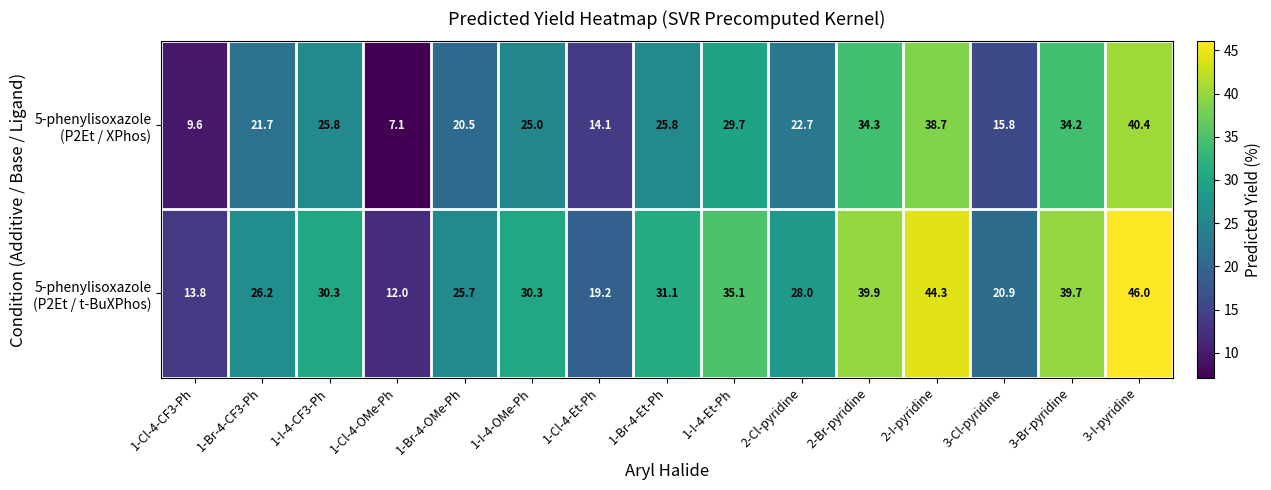

What is the difference between the highest and lowest values at 2-I-pyridine?

5.6